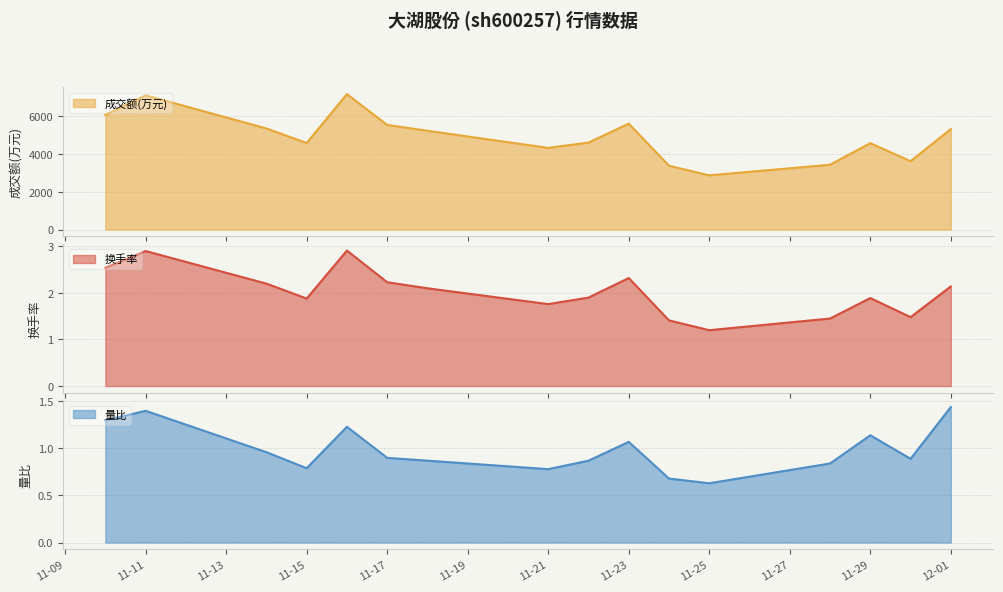

Rank the series at 2022-11-18 from highest to lowest value.

成交额(万元), 换手率, 量比